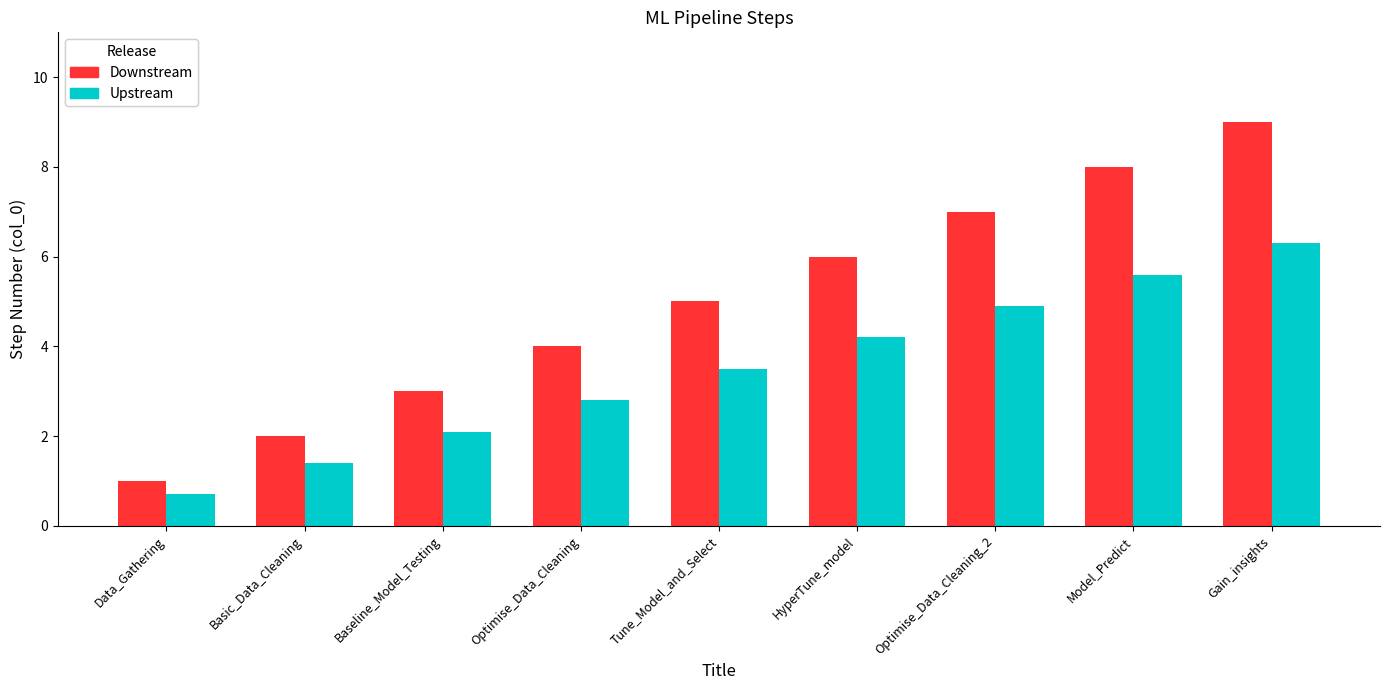

How many values in the Downstream series are below 5?

4